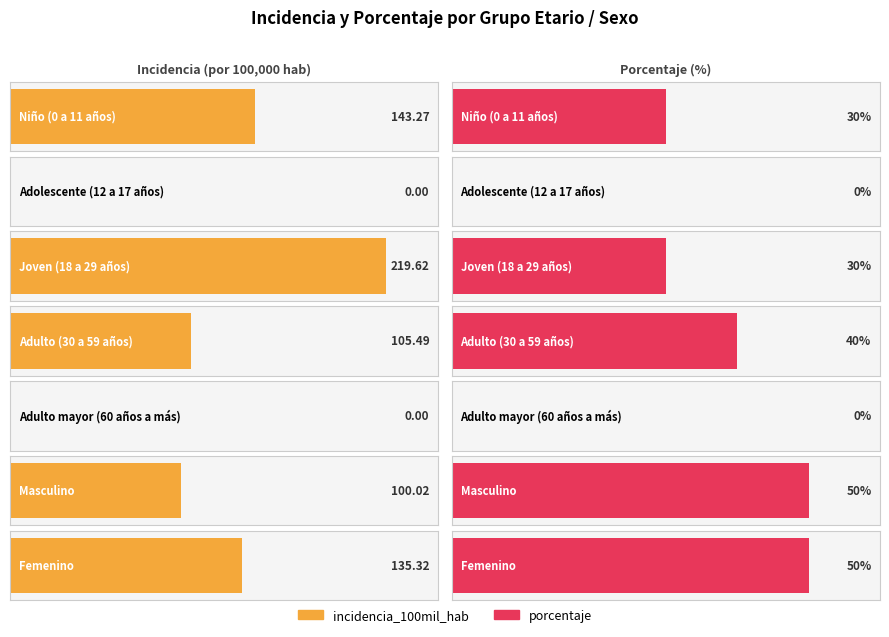

What are all the series names shown in the legend?

incidencia_100mil_hab, porcentaje